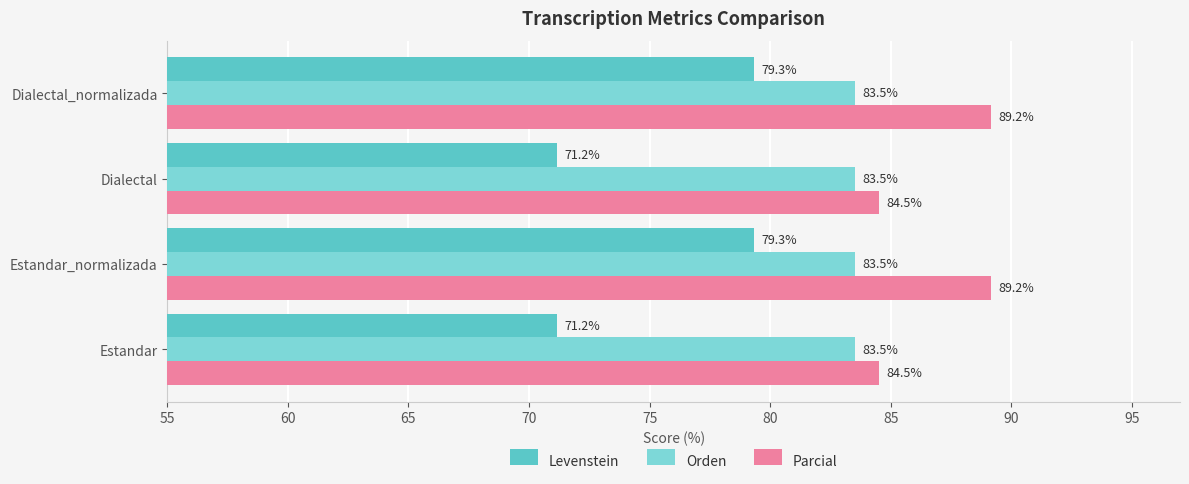

Which series changed the most between Estandar and Dialectal_normalizada?

Levenstein